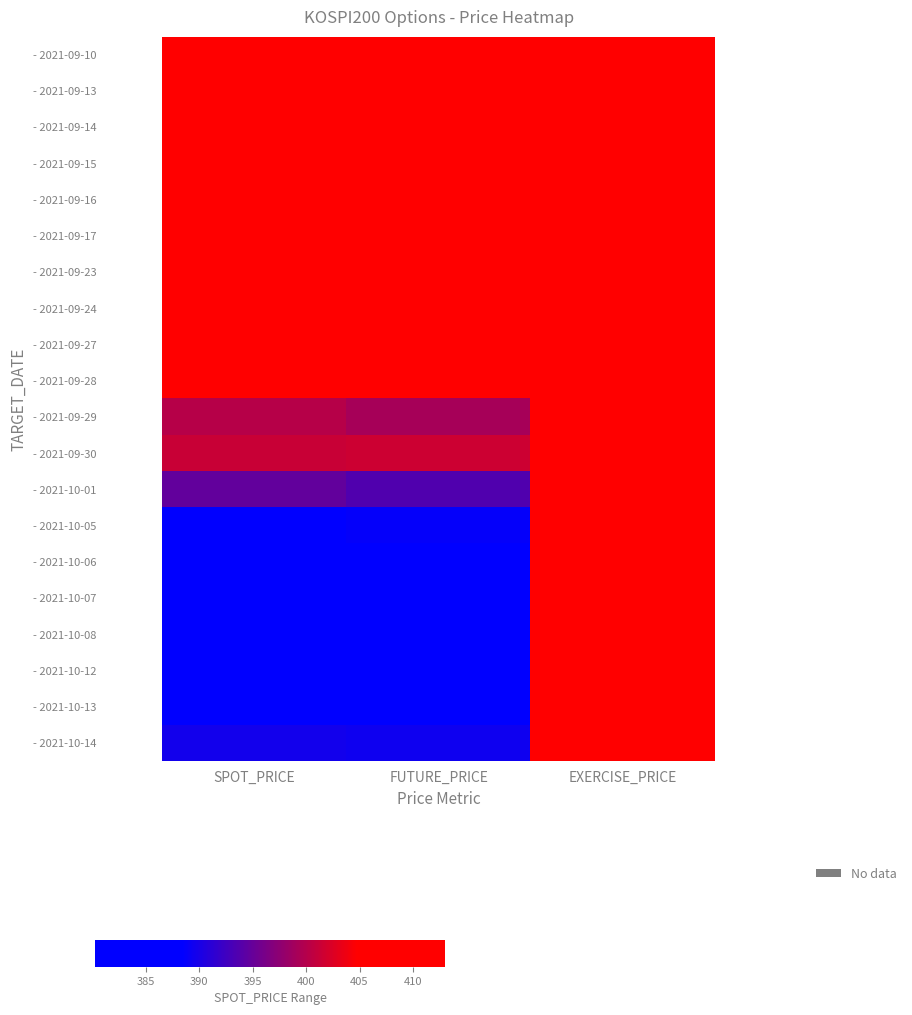

Which series has the largest range (max minus min)?

- 2021-10-12